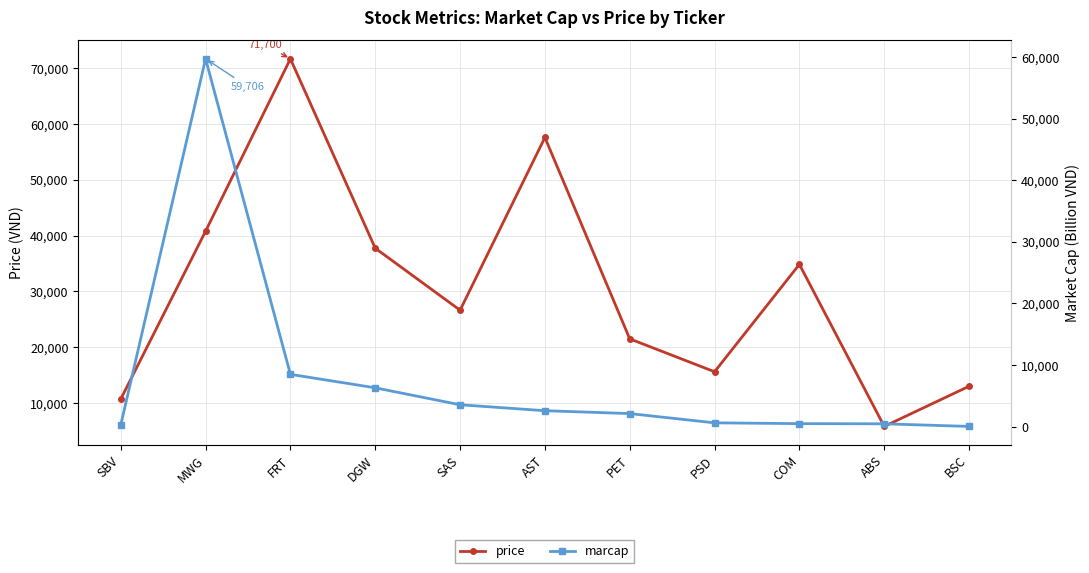

What is the sum of the price values at FRT and PSD?

87300